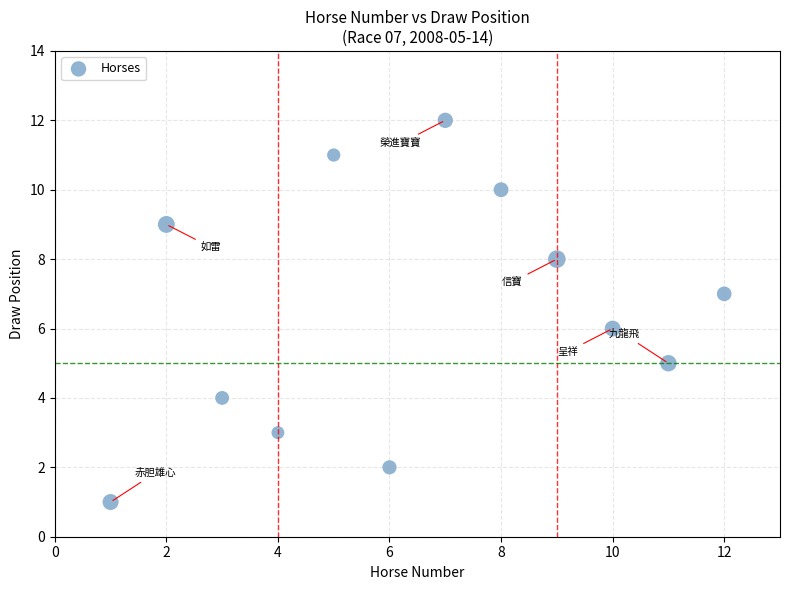

What is the range of Y values (max minus min)?

11